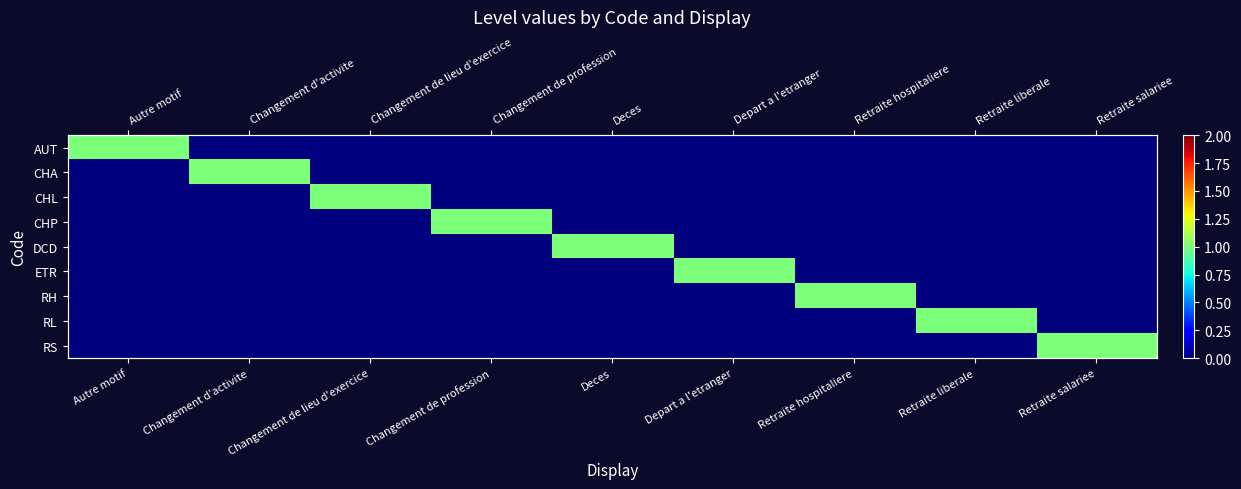

How many data points in RH are above 0?

1